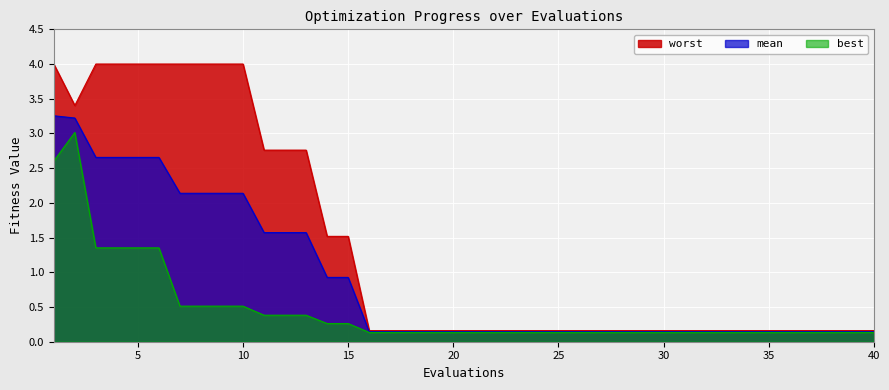

Between 6 and 30, which series saw the biggest shift?

worst